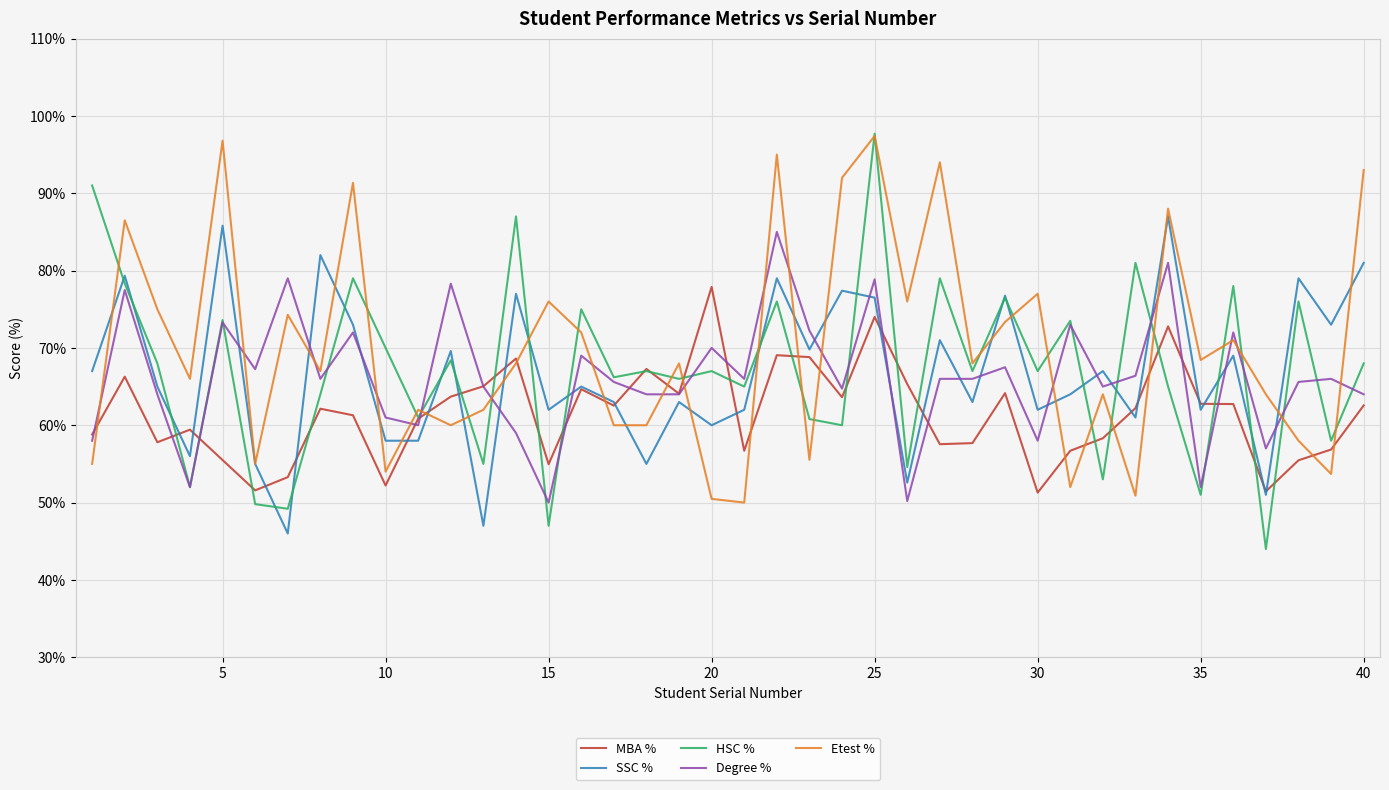

Does the chart display data point markers on the line(s)?

No